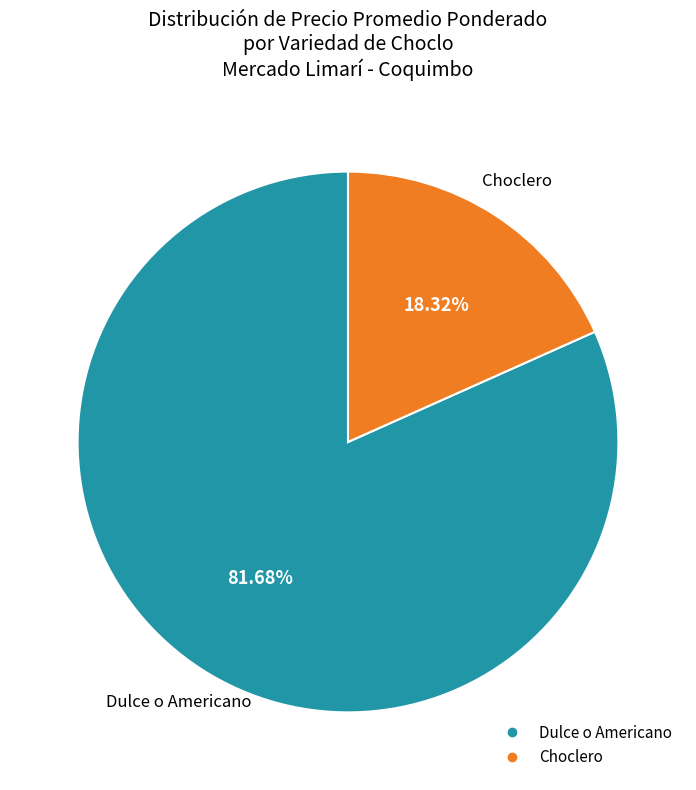

Does any single category account for the majority?

Yes